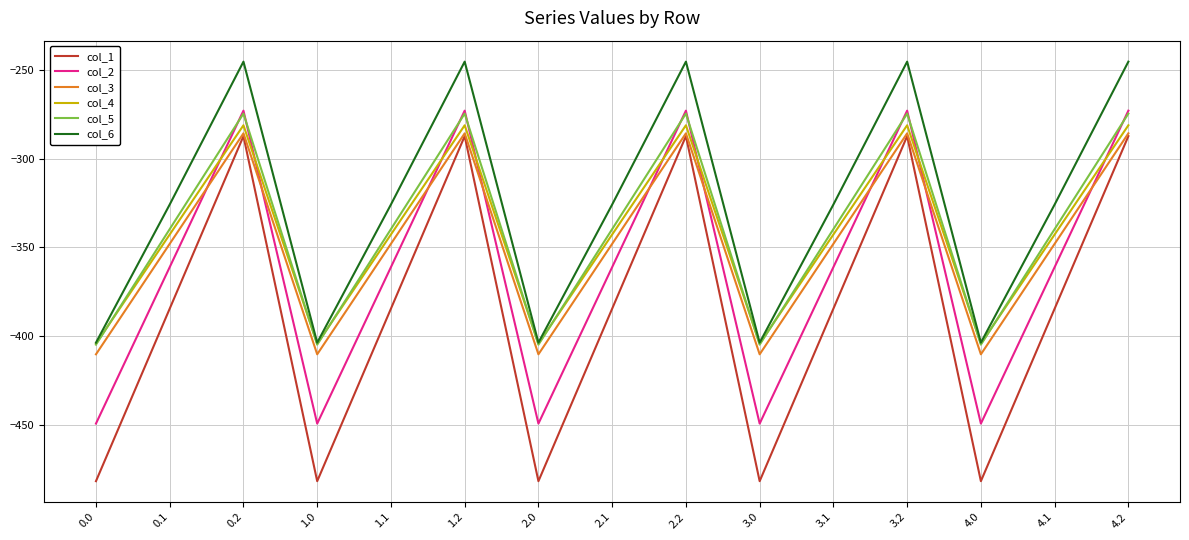

How many lines are shown in the chart?

6